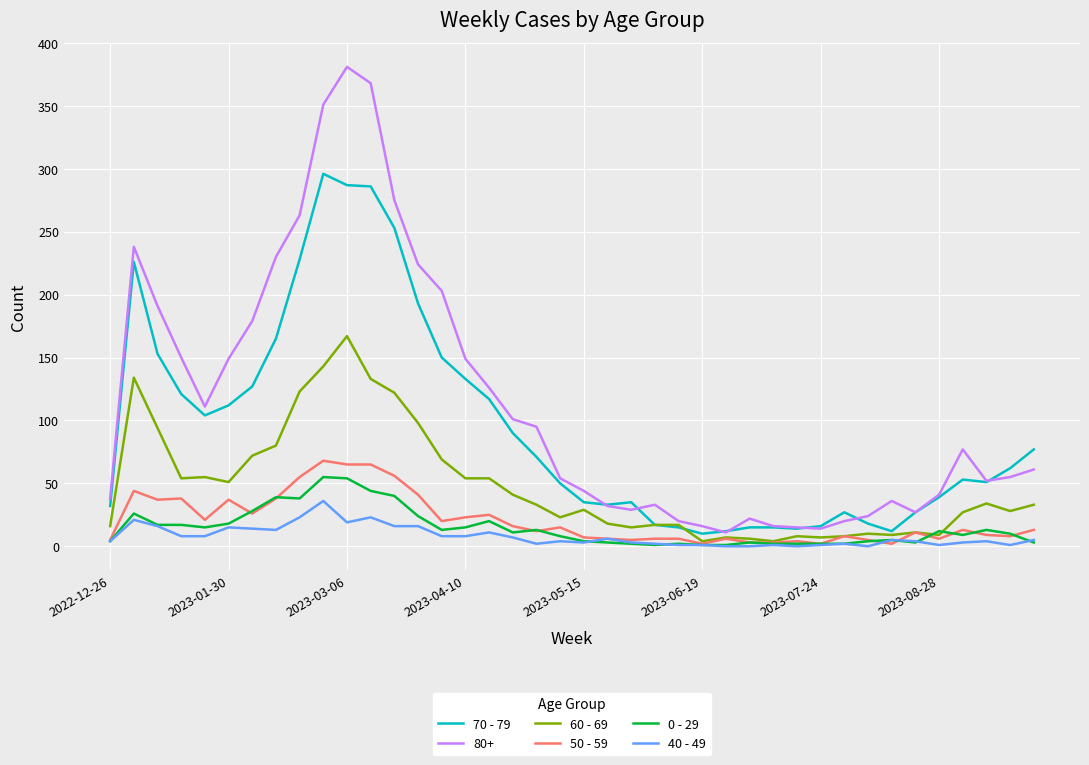

How many lines are shown in the chart?

6